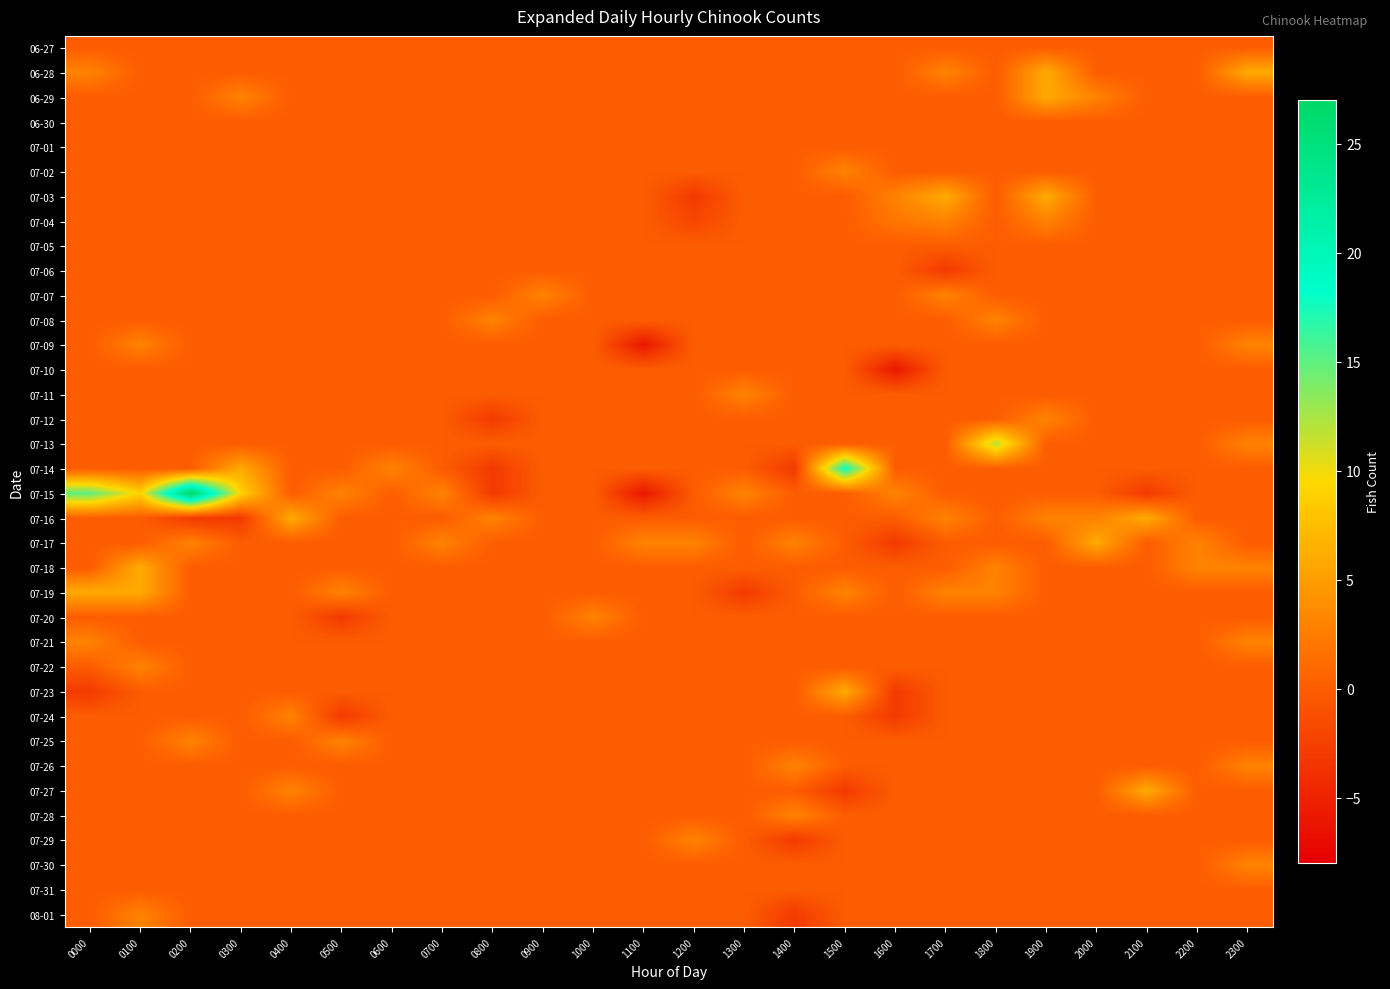

Reading left to right, transcribe all the data shown in this chart.

06-27: 0000=0	0100=0	0200=0	0300=0	0400=0	0500=0	0600=0	0700=0	0800=0	0900=0	1000=0	1100=0	1200=0	1300=0	1400=0	1500=0	1600=0	1700=0	1800=0	1900=0	2000=0	2100=0	2200=0	2300=0
06-28: 0000=3	0100=0	0200=0	0300=0	0400=0	0500=0	0600=0	0700=0	0800=0	0900=0	1000=0	1100=0	1200=0	1300=0	1400=0	1500=0	1600=0	1700=3	1800=0	1900=6	2000=0	2100=0	2200=0	2300=6
06-29: 0000=0	0100=0	0200=0	0300=3	0400=0	0500=0	0600=0	0700=0	0800=0	0900=0	1000=0	1100=0	1200=0	1300=0	1400=0	1500=0	1600=0	1700=0	1800=0	1900=6	2000=3	2100=0	2200=0	2300=0
06-30: 0000=0	0100=0	0200=0	0300=0	0400=0	0500=0	0600=0	0700=0	0800=0	0900=0	1000=0	1100=0	1200=0	1300=0	1400=0	1500=0	1600=0	1700=0	1800=0	1900=0	2000=0	2100=0	2200=0	2300=0
07-01: 0000=0	0100=0	0200=0	0300=0	0400=0	0500=0	0600=0	0700=0	0800=0	0900=0	1000=0	1100=0	1200=0	1300=0	1400=0	1500=0	1600=0	1700=0	1800=0	1900=0	2000=0	2100=0	2200=0	2300=0
07-02: 0000=0	0100=0	0200=0	0300=0	0400=0	0500=0	0600=0	0700=0	0800=0	0900=0	1000=0	1100=0	1200=0	1300=0	1400=0	1500=3	1600=0	1700=0	1800=0	1900=0	2000=0	2100=0	2200=0	2300=0
07-03: 0000=0	0100=0	0200=0	0300=0	0400=0	0500=0	0600=0	0700=0	0800=0	0900=0	1000=0	1100=0	1200=-3	1300=0	1400=0	1500=0	1600=3	1700=6	1800=0	1900=6	2000=0	2100=0	2200=0	2300=0
07-04: 0000=0	0100=0	0200=0	0300=0	0400=0	0500=0	0600=0	0700=0	0800=0	0900=0	1000=0	1100=0	1200=-2	1300=0	1400=0	1500=0	1600=2	1700=3	1800=0	1900=3	2000=0	2100=0	2200=0	2300=0
07-05: 0000=0	0100=0	0200=0	0300=0	0400=0	0500=0	0600=0	0700=0	0800=0	0900=0	1000=0	1100=0	1200=0	1300=0	1400=0	1500=0	1600=0	1700=0	1800=0	1900=0	2000=0	2100=0	2200=0	2300=0
07-06: 0000=0	0100=0	0200=0	0300=0	0400=0	0500=0	0600=0	0700=0	0800=0	0900=0	1000=0	1100=0	1200=0	1300=0	1400=0	1500=0	1600=0	1700=-3	1800=0	1900=0	2000=0	2100=0	2200=0	2300=0
07-07: 0000=0	0100=0	0200=0	0300=0	0400=0	0500=0	0600=0	0700=0	0800=0	0900=3	1000=0	1100=0	1200=0	1300=0	1400=0	1500=0	1600=0	1700=3	1800=0	1900=0	2000=0	2100=0	2200=0	2300=0
07-08: 0000=0	0100=0	0200=0	0300=0	0400=0	0500=0	0600=0	0700=0	0800=3	0900=0	1000=0	1100=0	1200=0	1300=0	1400=0	1500=0	1600=0	1700=0	1800=3	1900=0	2000=0	2100=0	2200=0	2300=0
07-09: 0000=0	0100=3	0200=0	0300=0	0400=0	0500=0	0600=0	0700=0	0800=0	0900=0	1000=0	1100=-6	1200=0	1300=0	1400=0	1500=0	1600=0	1700=0	1800=0	1900=0	2000=0	2100=0	2200=0	2300=3
07-10: 0000=0	0100=0	0200=0	0300=0	0400=0	0500=0	0600=0	0700=0	0800=0	0900=0	1000=0	1100=0	1200=0	1300=0	1400=0	1500=0	1600=-6	1700=0	1800=0	1900=0	2000=0	2100=0	2200=0	2300=0
07-11: 0000=0	0100=0	0200=0	0300=0	0400=0	0500=0	0600=0	0700=0	0800=0	0900=0	1000=0	1100=0	1200=0	1300=3	1400=0	1500=0	1600=0	1700=0	1800=0	1900=0	2000=0	2100=0	2200=0	2300=0
07-12: 0000=0	0100=0	0200=0	0300=0	0400=0	0500=0	0600=0	0700=0	0800=-3	0900=0	1000=0	1100=0	1200=0	1300=0	1400=0	1500=0	1600=0	1700=0	1800=0	1900=3	2000=0	2100=0	2200=0	2300=0
07-13: 0000=0	0100=0	0200=0	0300=0	0400=0	0500=0	0600=0	0700=0	0800=0	0900=0	1000=0	1100=0	1200=0	1300=0	1400=0	1500=0	1600=0	1700=0	1800=12	1900=0	2000=0	2100=0	2200=0	2300=3
07-14: 0000=0	0100=0	0200=0	0300=6	0400=0	0500=0	0600=3	0700=0	0800=-3	0900=0	1000=0	1100=0	1200=0	1300=0	1400=-3	1500=18	1600=0	1700=0	1800=0	1900=0	2000=0	2100=0	2200=0	2300=0
07-15: 0000=15	0100=9	0200=27	0300=9	0400=0	0500=3	0600=0	0700=3	0800=-3	0900=0	1000=0	1100=-6	1200=0	1300=3	1400=0	1500=0	1600=3	1700=0	1800=0	1900=0	2000=0	2100=-3	2200=0	2300=0
07-16: 0000=0	0100=0	0200=-3	0300=-3	0400=6	0500=0	0600=0	0700=0	0800=3	0900=0	1000=0	1100=0	1200=0	1300=0	1400=0	1500=0	1600=0	1700=3	1800=0	1900=3	2000=3	2100=6	2200=0	2300=0
07-17: 0000=0	0100=0	0200=3	0300=0	0400=0	0500=0	0600=0	0700=3	0800=0	0900=0	1000=0	1100=3	1200=3	1300=0	1400=3	1500=0	1600=-3	1700=0	1800=0	1900=0	2000=6	2100=0	2200=3	2300=0
07-18: 0000=0	0100=6	0200=0	0300=0	0400=0	0500=0	0600=0	0700=0	0800=0	0900=0	1000=0	1100=0	1200=0	1300=0	1400=0	1500=0	1600=0	1700=0	1800=3	1900=0	2000=0	2100=0	2200=3	2300=3
07-19: 0000=6	0100=6	0200=0	0300=0	0400=0	0500=3	0600=0	0700=0	0800=0	0900=0	1000=0	1100=0	1200=0	1300=-3	1400=0	1500=3	1600=0	1700=3	1800=3	1900=0	2000=0	2100=0	2200=0	2300=0
07-20: 0000=0	0100=0	0200=0	0300=0	0400=0	0500=-3	0600=0	0700=0	0800=0	0900=0	1000=3	1100=0	1200=0	1300=0	1400=0	1500=0	1600=0	1700=0	1800=0	1900=0	2000=0	2100=0	2200=0	2300=0
07-21: 0000=3	0100=0	0200=0	0300=0	0400=0	0500=0	0600=0	0700=0	0800=0	0900=0	1000=0	1100=0	1200=0	1300=0	1400=0	1500=0	1600=0	1700=0	1800=0	1900=0	2000=0	2100=0	2200=0	2300=3
07-22: 0000=0	0100=3	0200=0	0300=0	0400=0	0500=0	0600=0	0700=0	0800=0	0900=0	1000=0	1100=0	1200=0	1300=0	1400=0	1500=0	1600=0	1700=0	1800=0	1900=0	2000=0	2100=0	2200=0	2300=0
07-23: 0000=-3	0100=0	0200=0	0300=0	0400=0	0500=0	0600=0	0700=0	0800=0	0900=0	1000=0	1100=0	1200=0	1300=0	1400=0	1500=6	1600=-3	1700=0	1800=0	1900=0	2000=0	2100=0	2200=0	2300=0
07-24: 0000=0	0100=0	0200=0	0300=0	0400=3	0500=-3	0600=0	0700=0	0800=0	0900=0	1000=0	1100=0	1200=0	1300=0	1400=0	1500=0	1600=-3	1700=0	1800=0	1900=0	2000=0	2100=0	2200=0	2300=0
07-25: 0000=0	0100=0	0200=3	0300=0	0400=0	0500=3	0600=0	0700=0	0800=0	0900=0	1000=0	1100=0	1200=0	1300=0	1400=0	1500=0	1600=0	1700=0	1800=0	1900=0	2000=0	2100=0	2200=0	2300=0
07-26: 0000=0	0100=0	0200=0	0300=0	0400=0	0500=0	0600=0	0700=0	0800=0	0900=0	1000=0	1100=0	1200=0	1300=0	1400=3	1500=0	1600=0	1700=0	1800=0	1900=0	2000=0	2100=0	2200=0	2300=3
07-27: 0000=0	0100=0	0200=0	0300=0	0400=3	0500=0	0600=0	0700=0	0800=0	0900=0	1000=0	1100=0	1200=0	1300=0	1400=0	1500=-3	1600=0	1700=0	1800=0	1900=0	2000=0	2100=6	2200=0	2300=0
07-28: 0000=0	0100=0	0200=0	0300=0	0400=0	0500=0	0600=0	0700=0	0800=0	0900=0	1000=0	1100=0	1200=0	1300=0	1400=3	1500=0	1600=0	1700=0	1800=0	1900=0	2000=0	2100=0	2200=0	2300=0
07-29: 0000=0	0100=0	0200=0	0300=0	0400=0	0500=0	0600=0	0700=0	0800=0	0900=0	1000=0	1100=0	1200=3	1300=0	1400=-3	1500=0	1600=0	1700=0	1800=0	1900=0	2000=0	2100=0	2200=0	2300=0
07-30: 0000=0	0100=0	0200=0	0300=0	0400=0	0500=0	0600=0	0700=0	0800=0	0900=0	1000=0	1100=0	1200=0	1300=0	1400=0	1500=0	1600=0	1700=0	1800=0	1900=0	2000=0	2100=0	2200=0	2300=3
07-31: 0000=0	0100=0	0200=0	0300=0	0400=0	0500=0	0600=0	0700=0	0800=0	0900=0	1000=0	1100=0	1200=0	1300=0	1400=0	1500=0	1600=0	1700=0	1800=0	1900=0	2000=0	2100=0	2200=0	2300=0
08-01: 0000=0	0100=3	0200=0	0300=0	0400=0	0500=0	0600=0	0700=0	0800=0	0900=0	1000=0	1100=0	1200=0	1300=0	1400=-3	1500=0	1600=0	1700=0	1800=0	1900=0	2000=0	2100=0	2200=0	2300=0